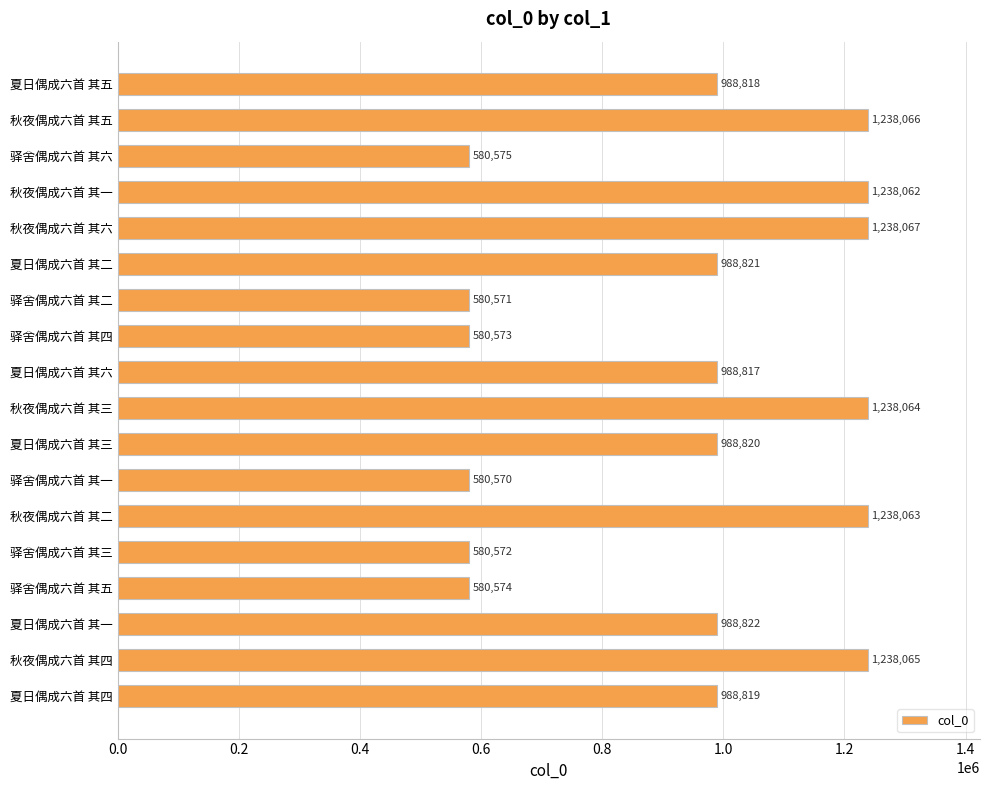

Reading bottom to top, extract all data points from this chart.

夏日偶成六首 其四=988819	秋夜偶成六首 其四=1238065	夏日偶成六首 其一=988822	驿舍偶成六首 其五=580574	驿舍偶成六首 其三=580572	秋夜偶成六首 其二=1238063	驿舍偶成六首 其一=580570	夏日偶成六首 其三=988820	秋夜偶成六首 其三=1238064	夏日偶成六首 其六=988817	驿舍偶成六首 其四=580573	驿舍偶成六首 其二=580571	夏日偶成六首 其二=988821	秋夜偶成六首 其六=1238067	秋夜偶成六首 其一=1238062	驿舍偶成六首 其六=580575	秋夜偶成六首 其五=1238066	夏日偶成六首 其五=988818